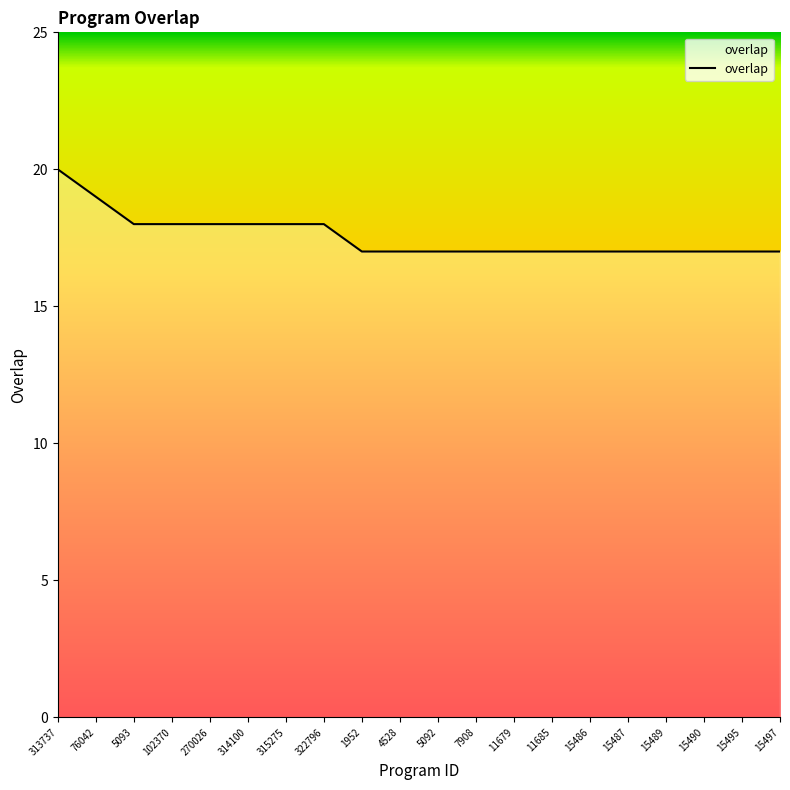

What is the smallest value displayed?

17